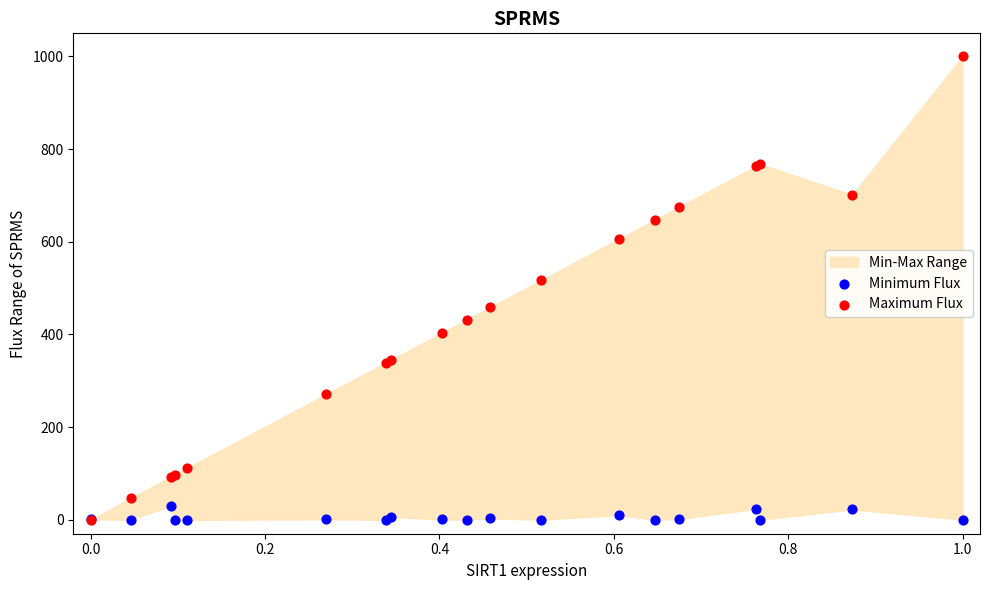

Which series has the widest spread of Y values?

Maximum Flux